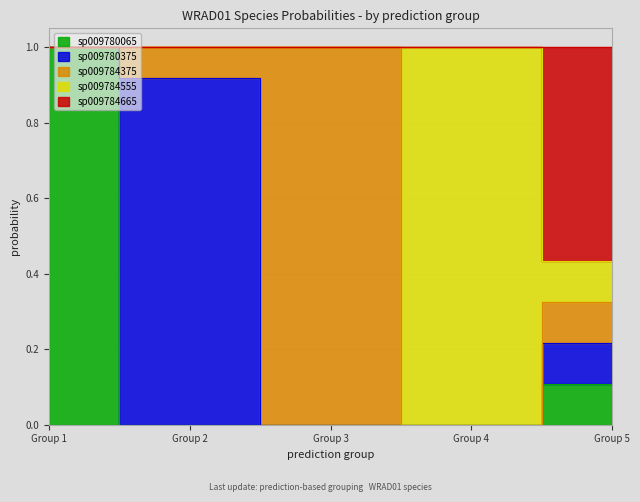

True or false: s__WRAD01 sp009780375 and s__WRAD01 sp009784375 cross at least once.

True